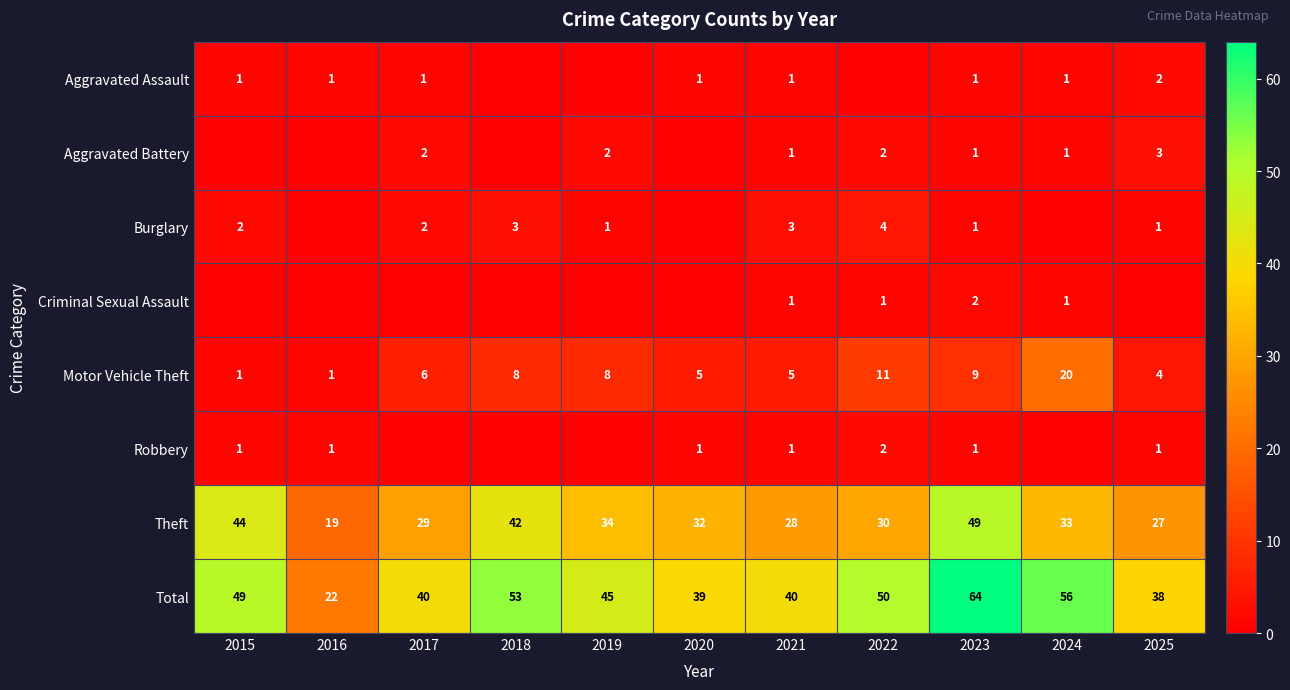

What is the difference between the maximum and minimum values in the Motor Vehicle Theft series?

19